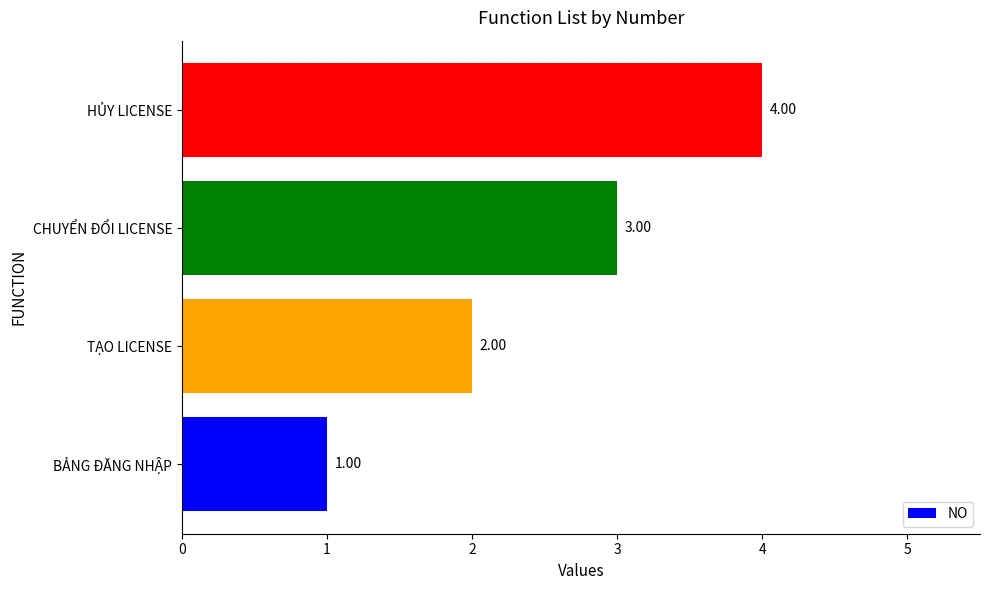

Which category has the highest value across all series?

HỦY LICENSE